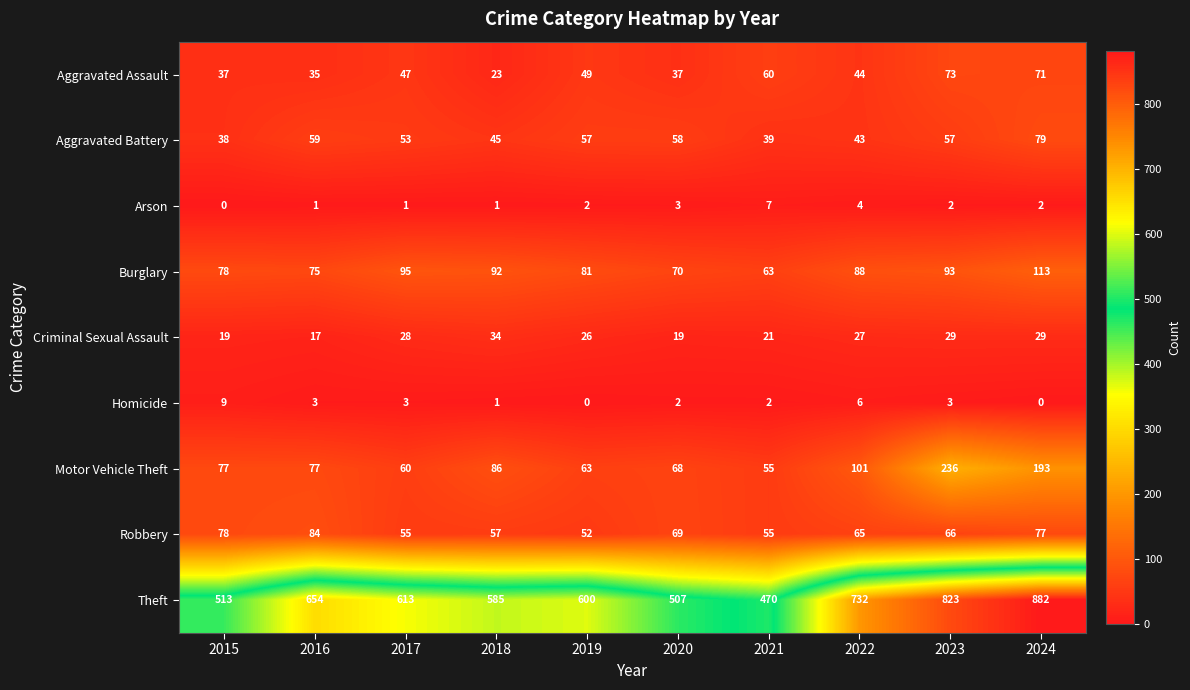

Which series changed the most between 2018 and 2023?

Theft